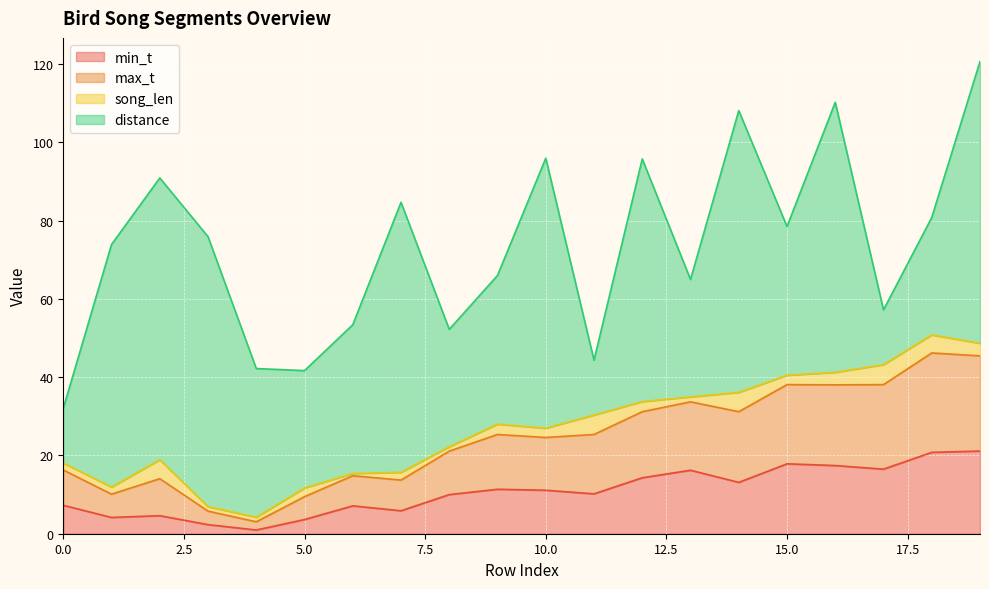

Is the value of max_t at 14 greater than the value of min_t at 2?

Yes